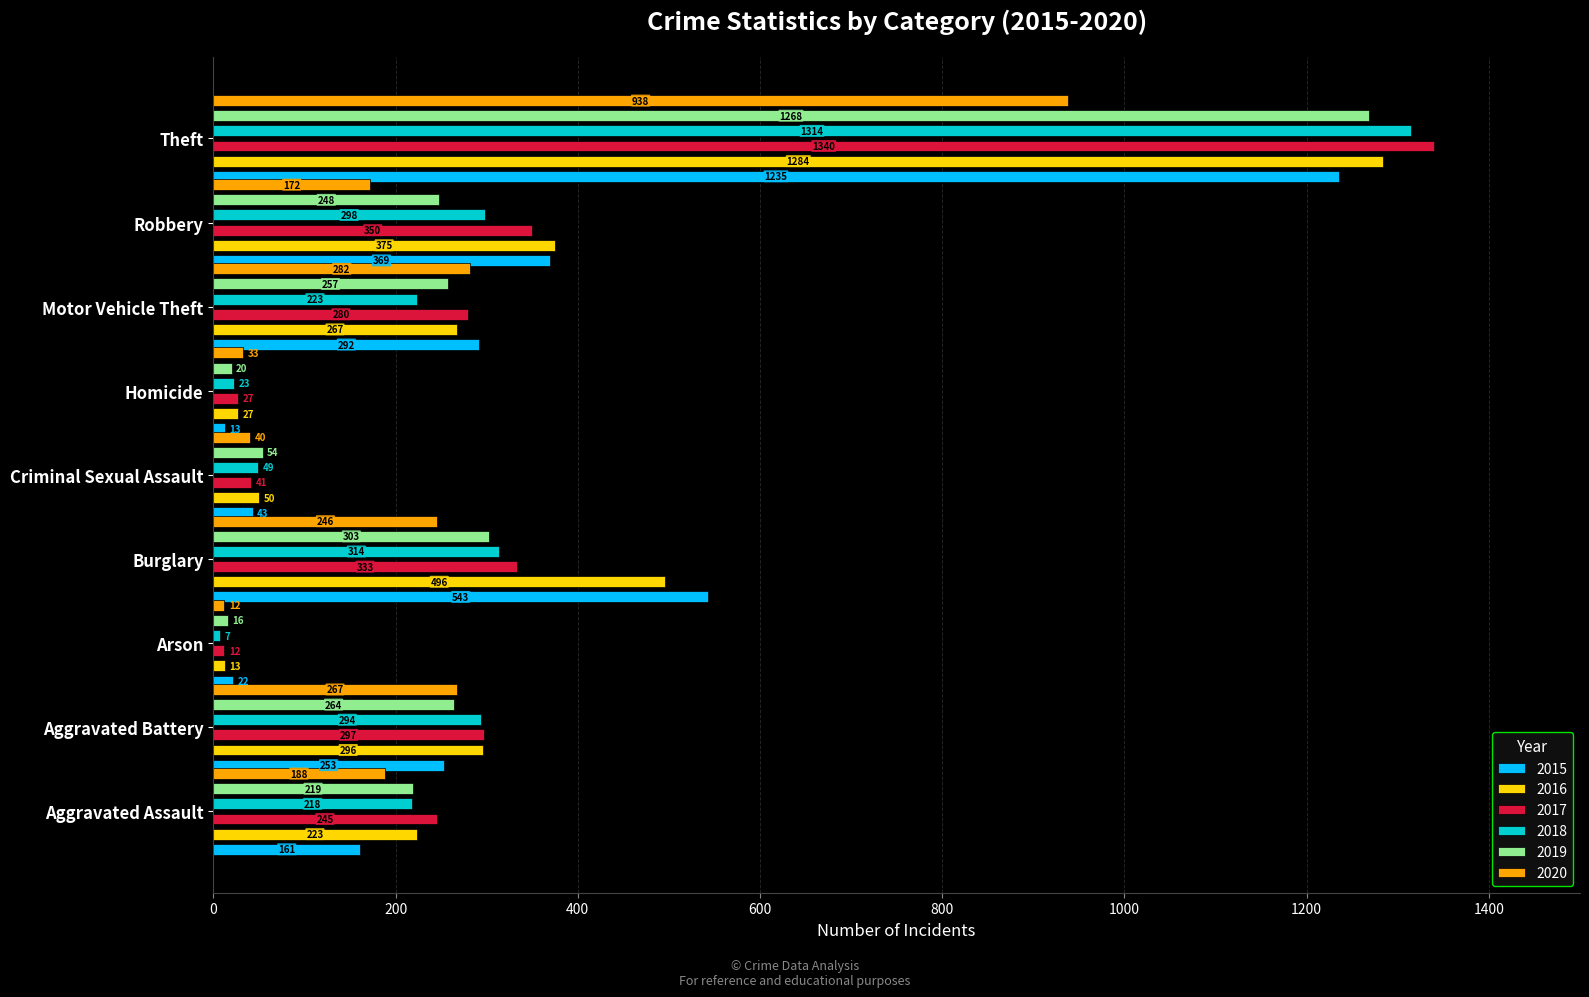

At which label is 2015 closest to 624?

Burglary